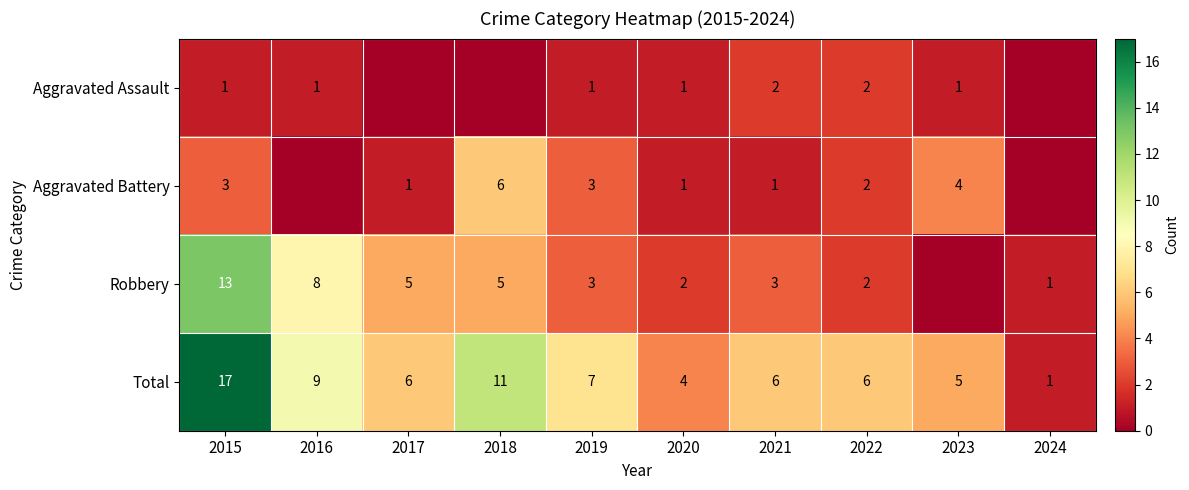

What is the spread (max minus min) of values at 2019?

6